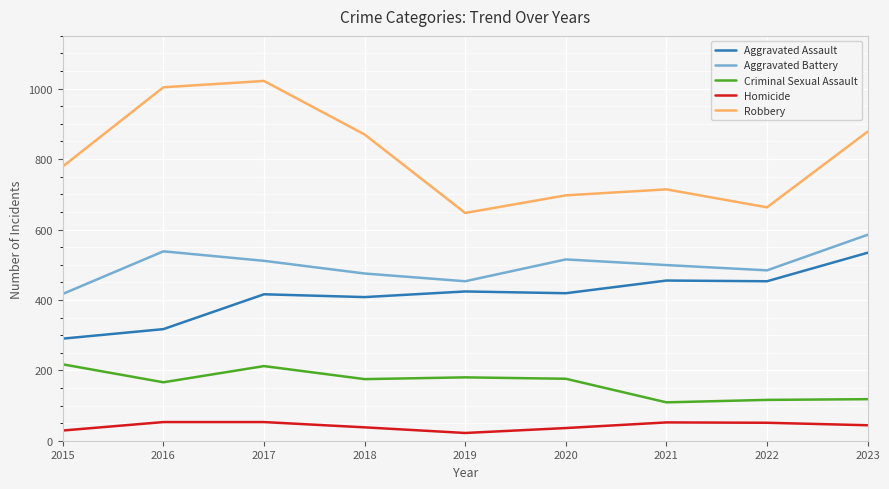

At 2015, list the series in order from largest to smallest.

Robbery, Aggravated Battery, Aggravated Assault, Criminal Sexual Assault, Homicide